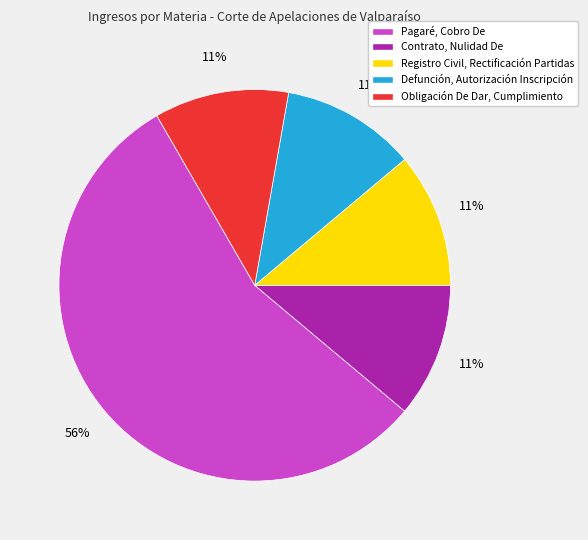

Is there any slice that represents more than half of the pie?

Yes